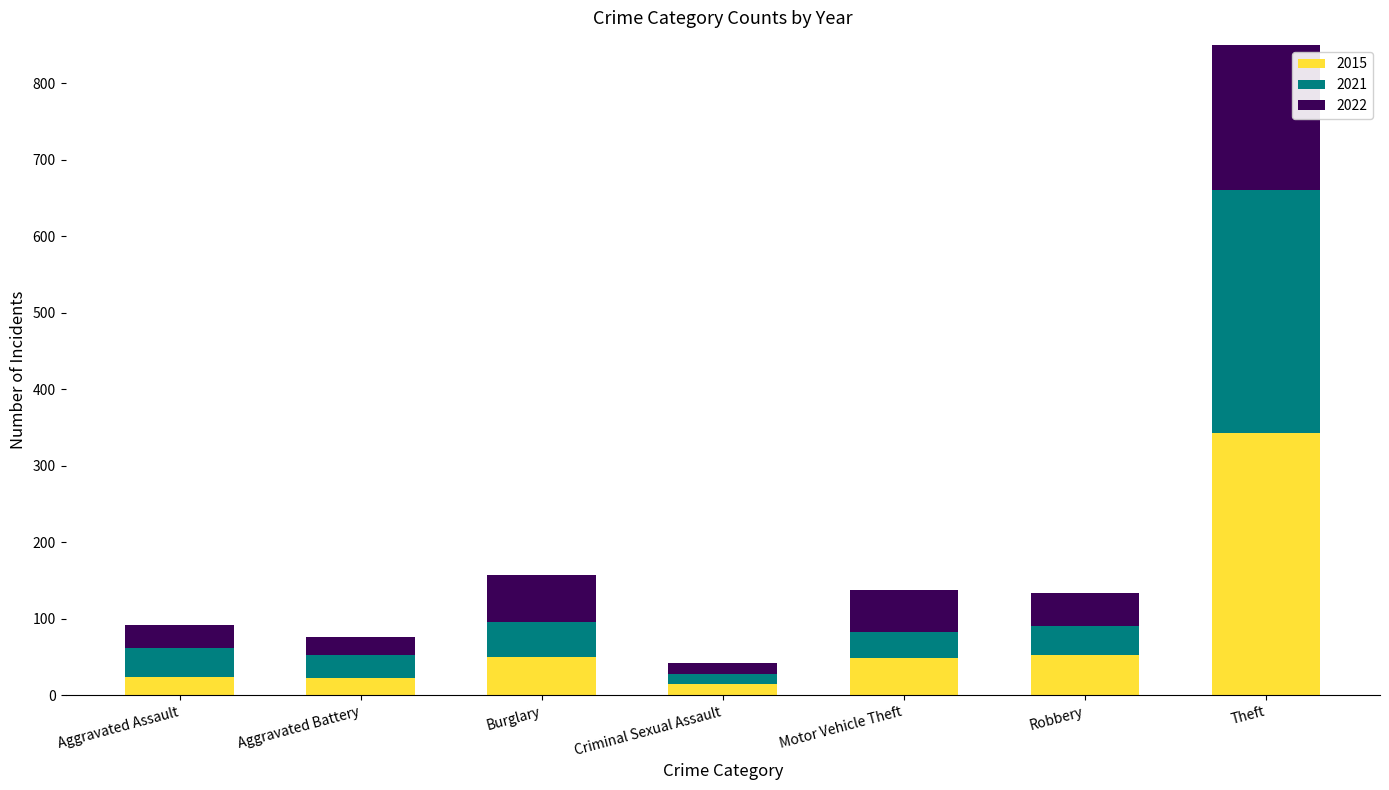

How many groups of bars are there?

7